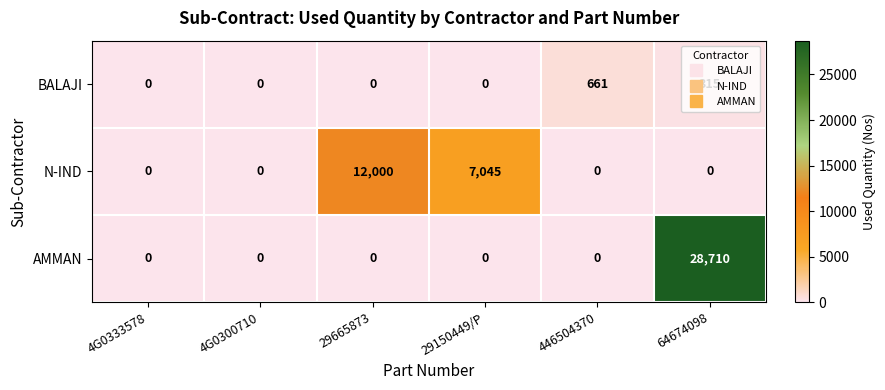

Is it true that AMMAN equals 0 at 29665873?

True